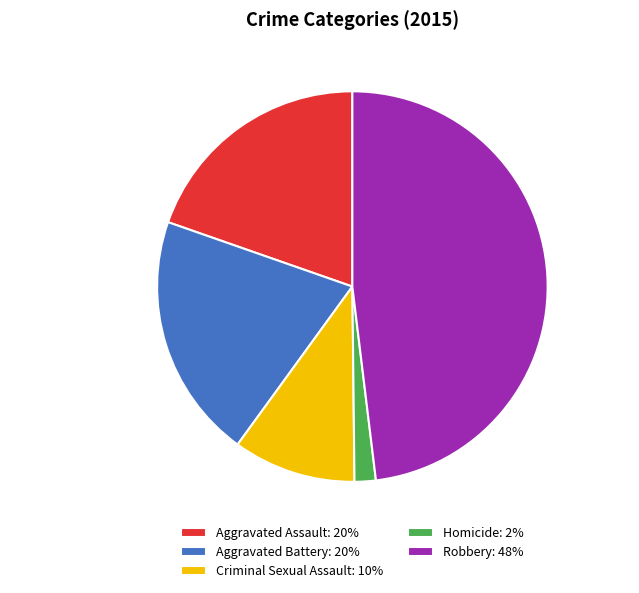

Approximately how many times larger is the value at Criminal Sexual Assault compared to Aggravated Assault?

0.5